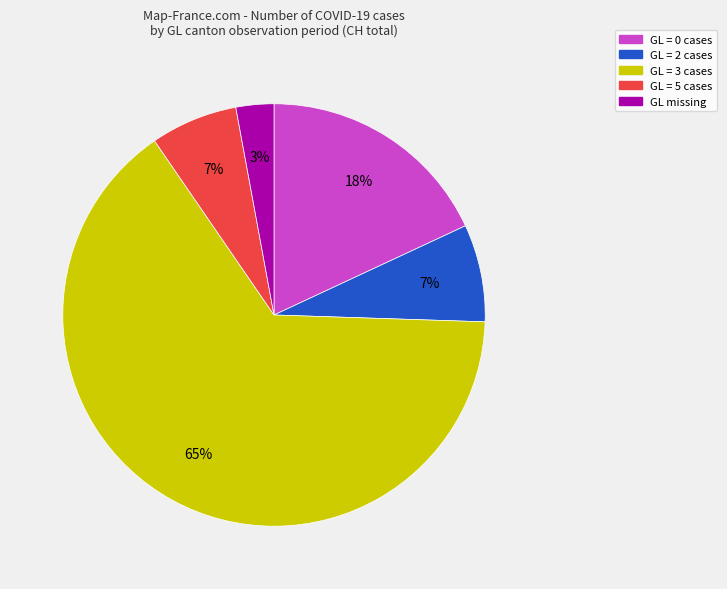

To the nearest percent, what is the difference between the largest and smallest slice percentages?

62%